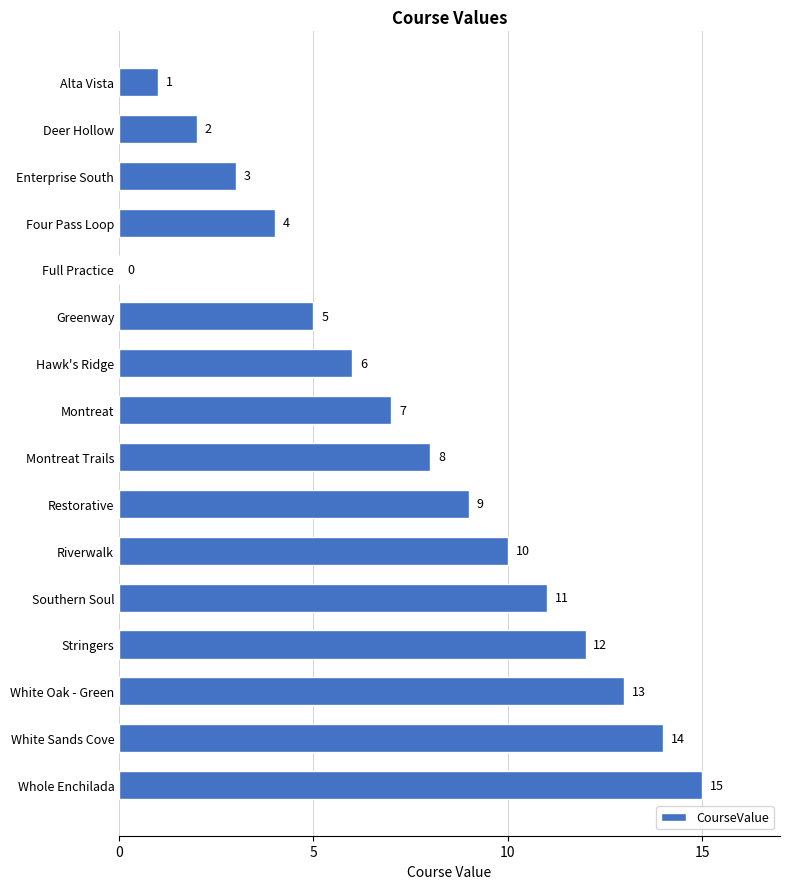

Which has a higher value, White Oak - Green or Restorative?

White Oak - Green